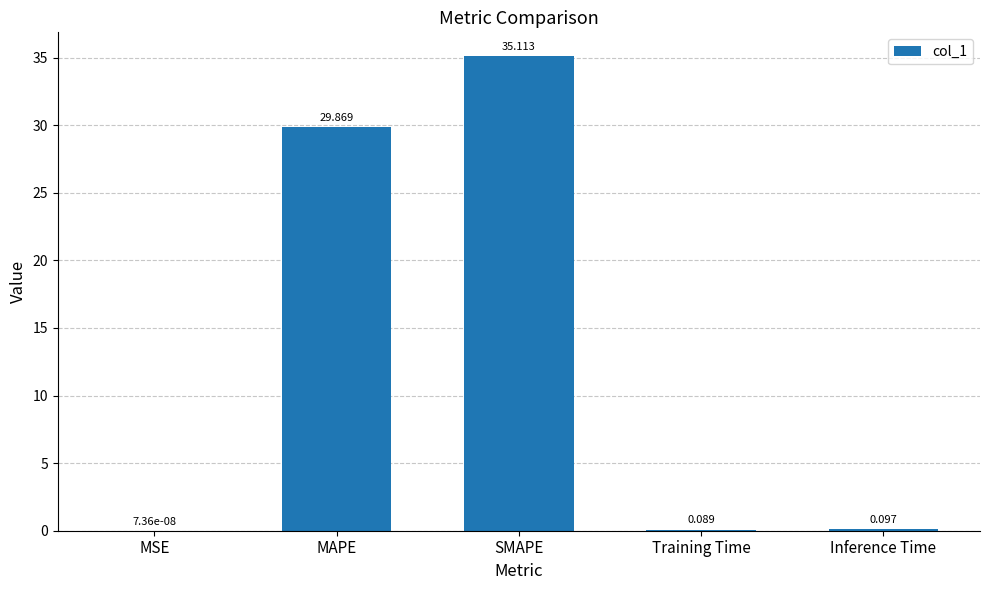

What is the change in value from MAPE to Training Time?

-29.8